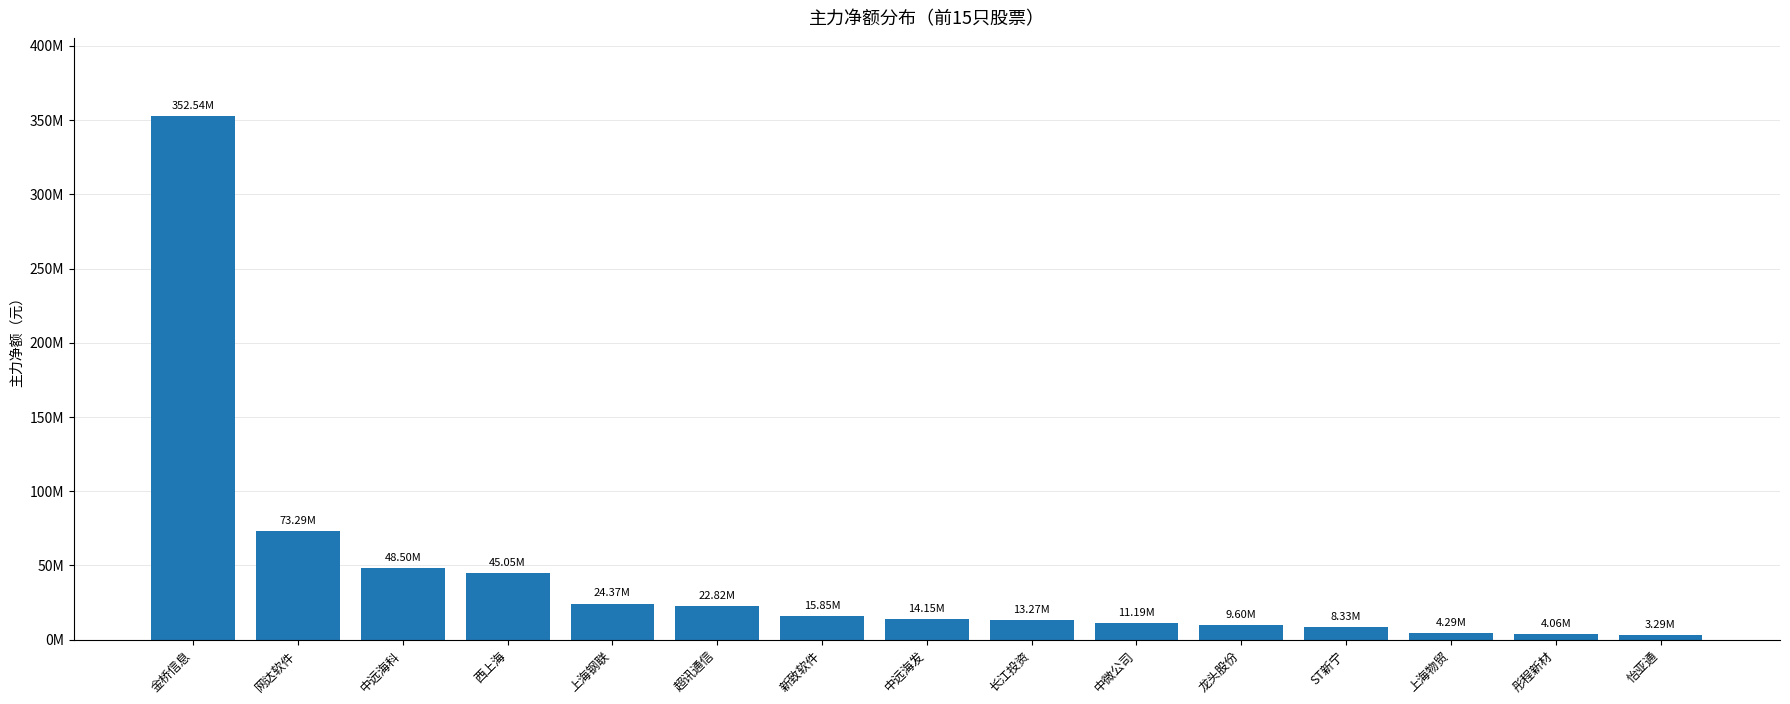

Are the bars horizontal?

No